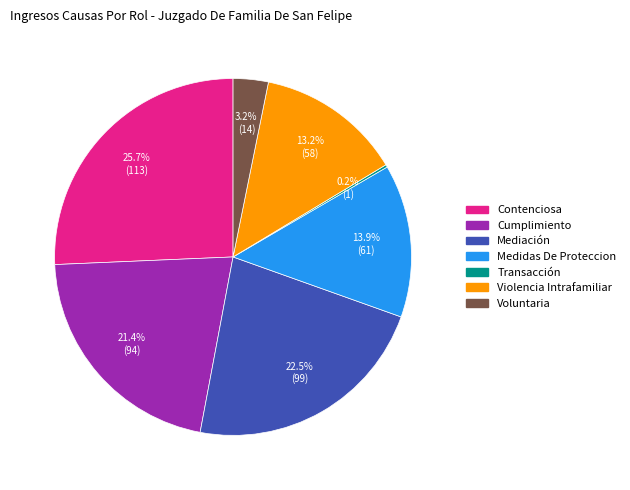

Between Contenciosa and Medidas De Proteccion, which is larger?

Contenciosa